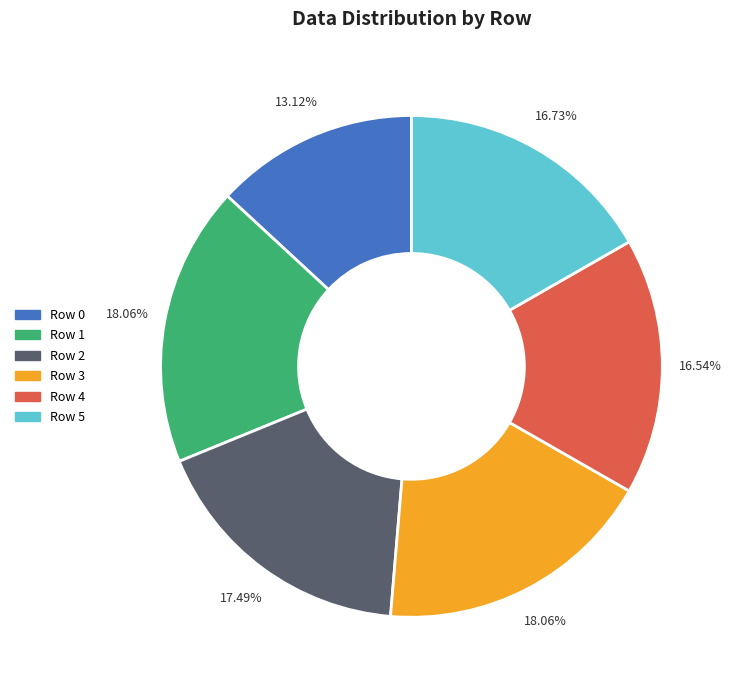

Is there any slice that represents more than half of the pie?

No